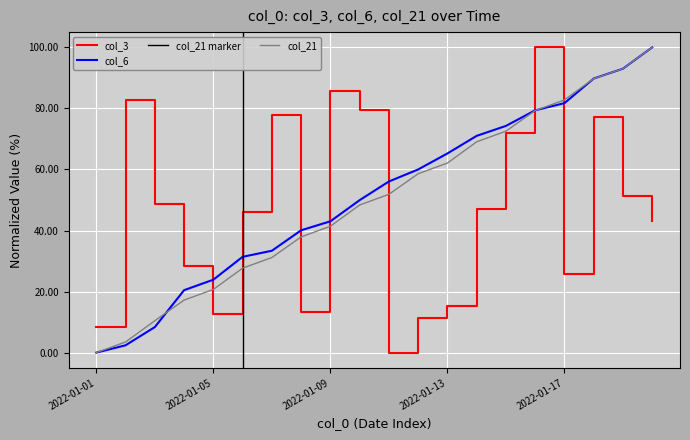

Where do col_3 and col_6 first cross each other?

2022-01-04 and 2022-01-05